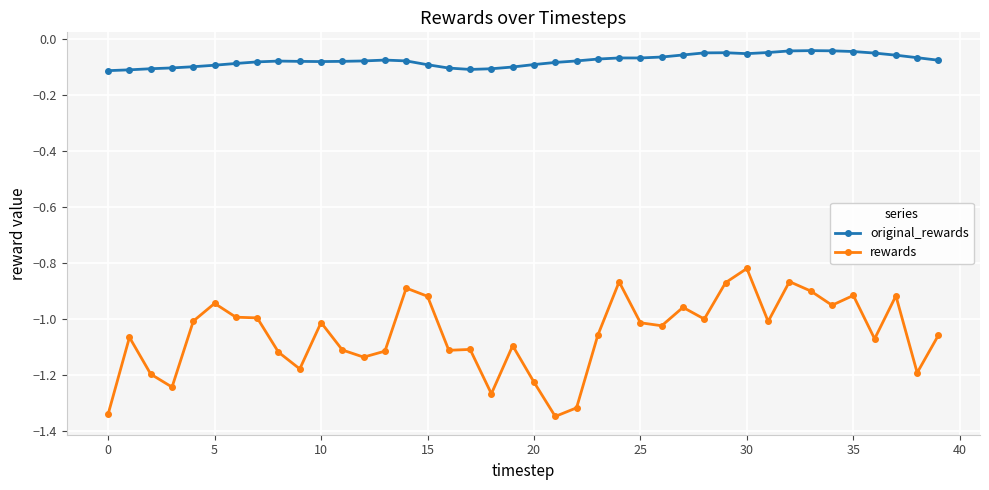

Is this an area chart (filled region under the line)?

No